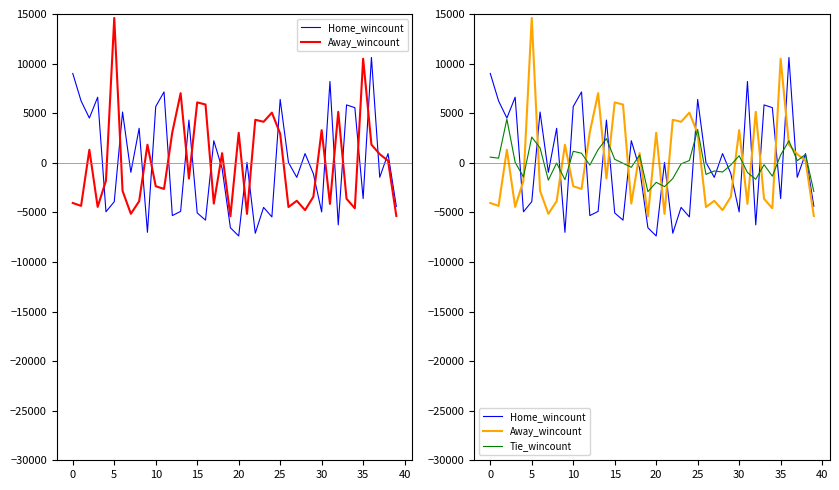

Which series has the largest total across all categories?

Home_wincount